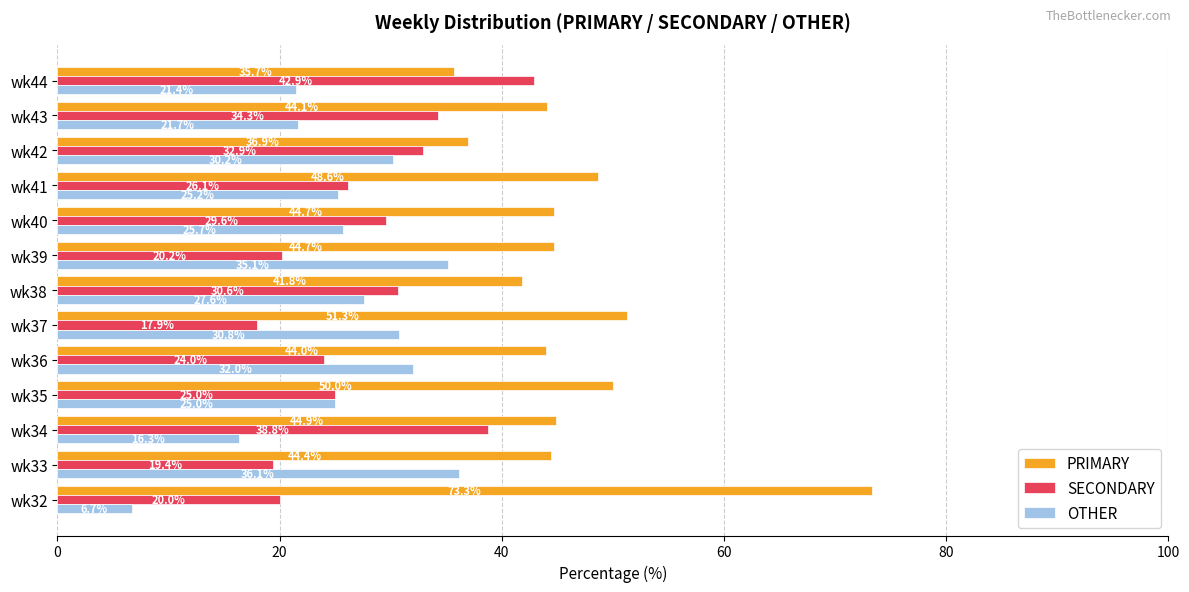

How many values in the PRIMARY series are below 44?

3